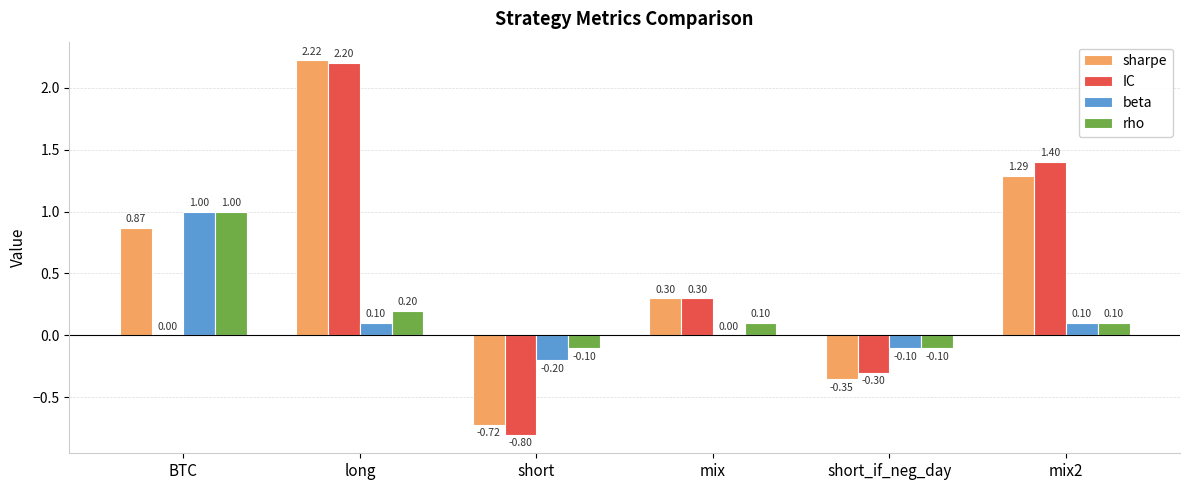

What is the greatest value displayed?

2.2